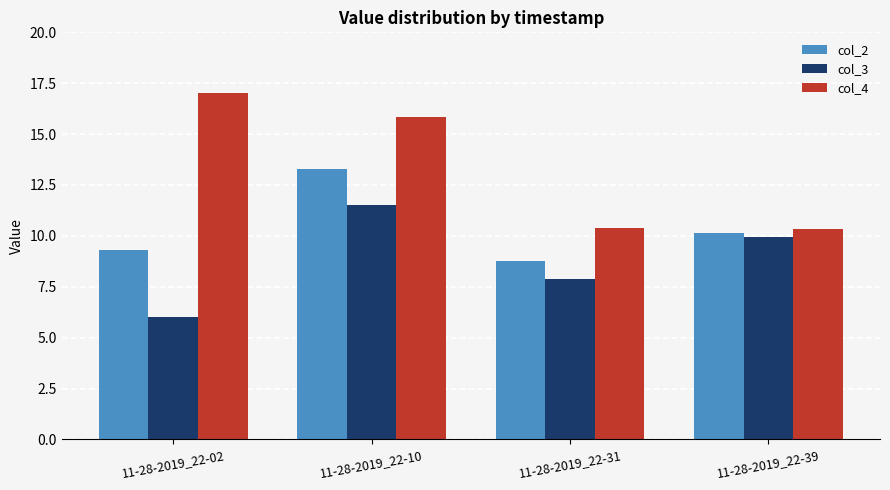

What value does the col_3 series have at 11-28-2019_22-31?

7.9